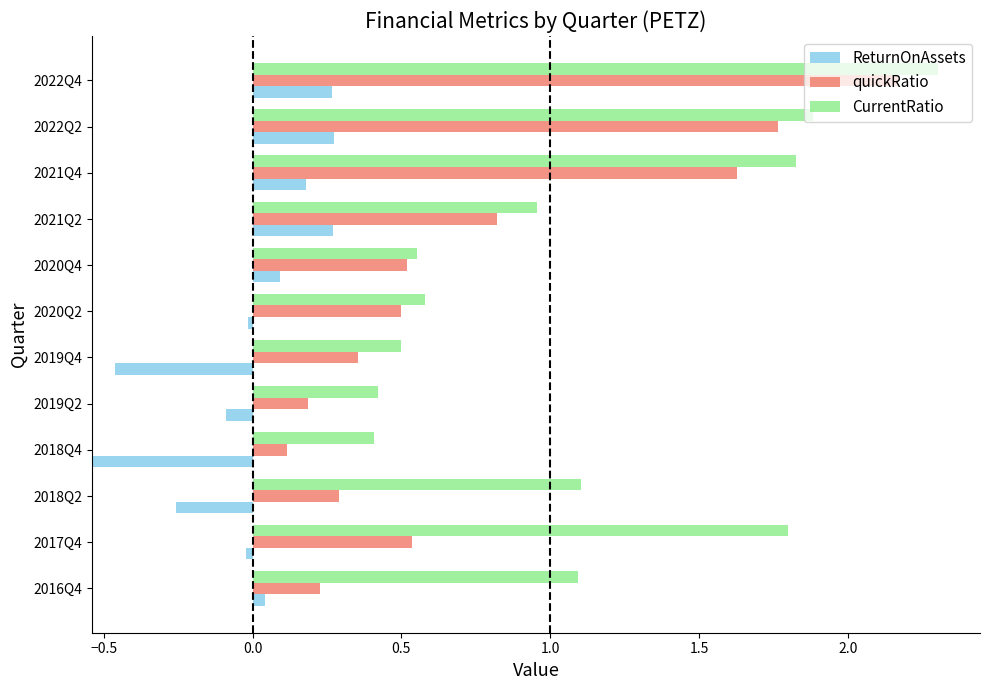

What is the average value of the CurrentRatio series?

1.1